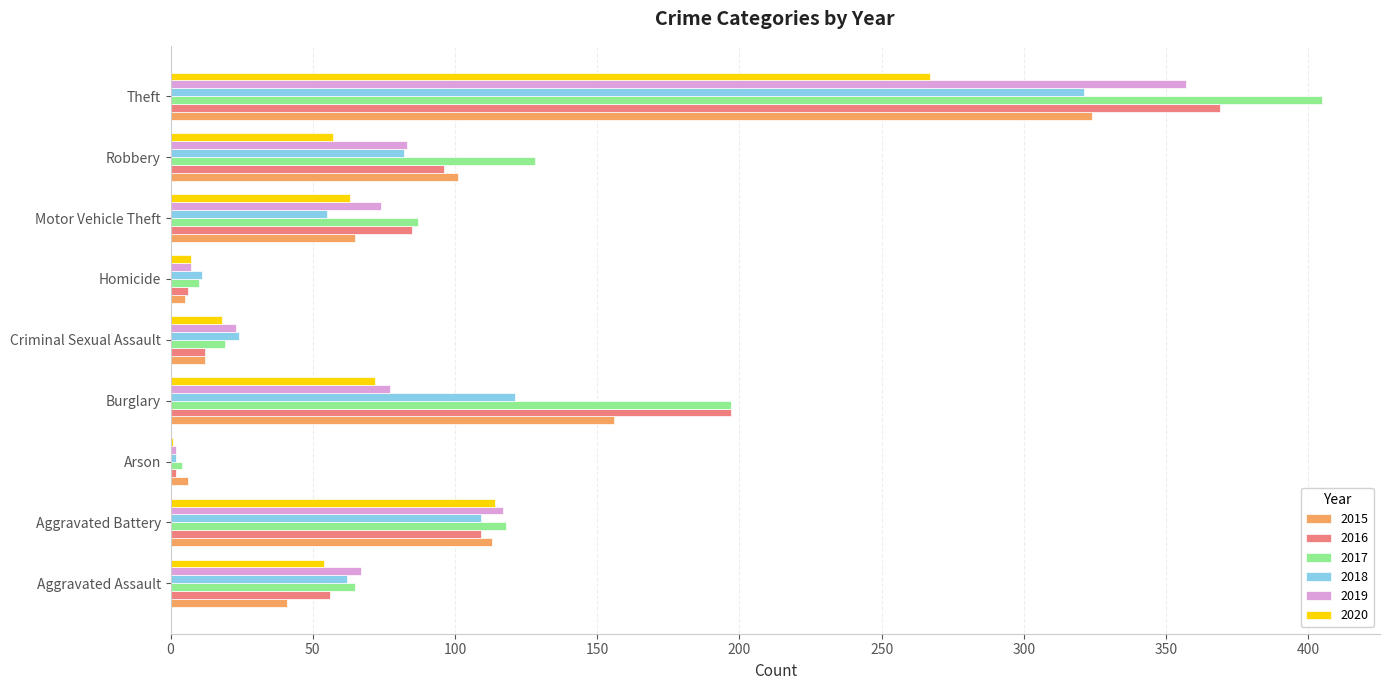

What is the sum of all 2016 values?

932